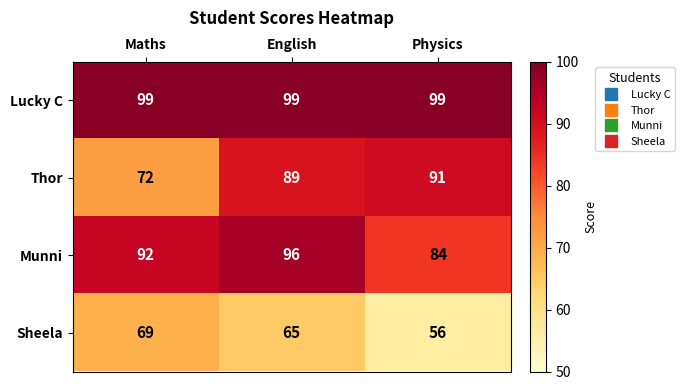

At how many categories does at least one series exceed 65?

3